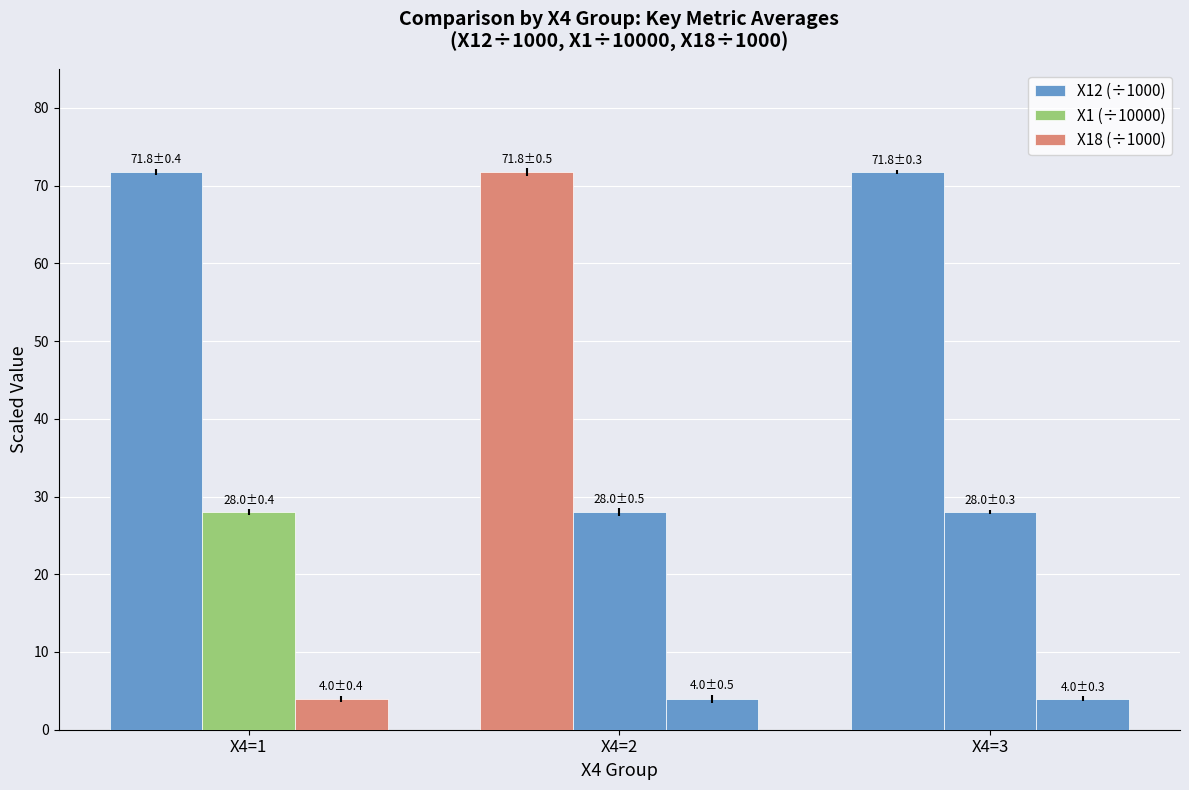

Does the chart contain stacked bars?

No